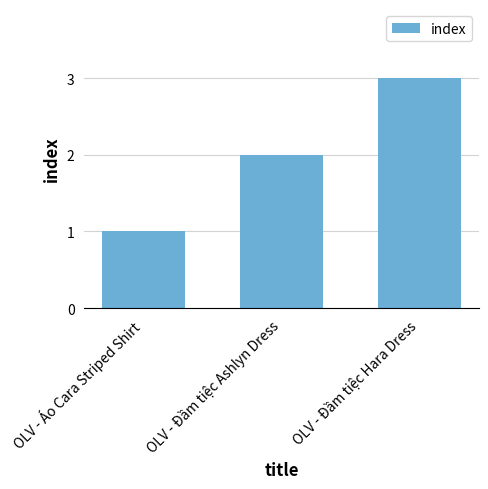

What is the label of the 2nd bar from the right?

OLV - Đầm tiệc Ashlyn Dress